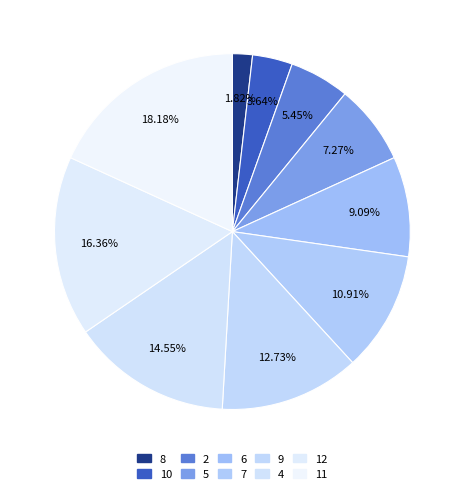

How many slices are in this pie chart?

10